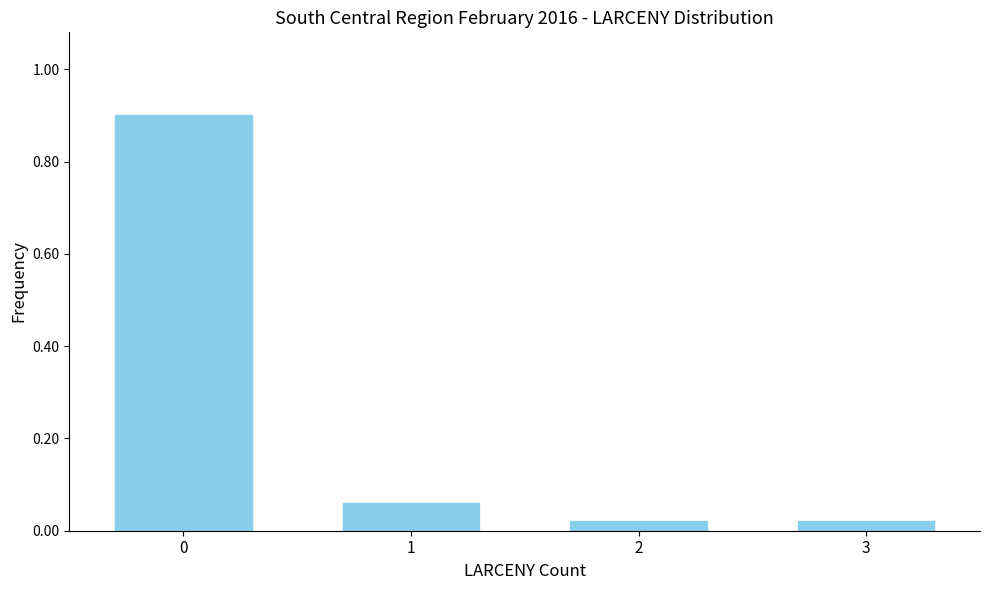

What is the sum of all values?

1.0